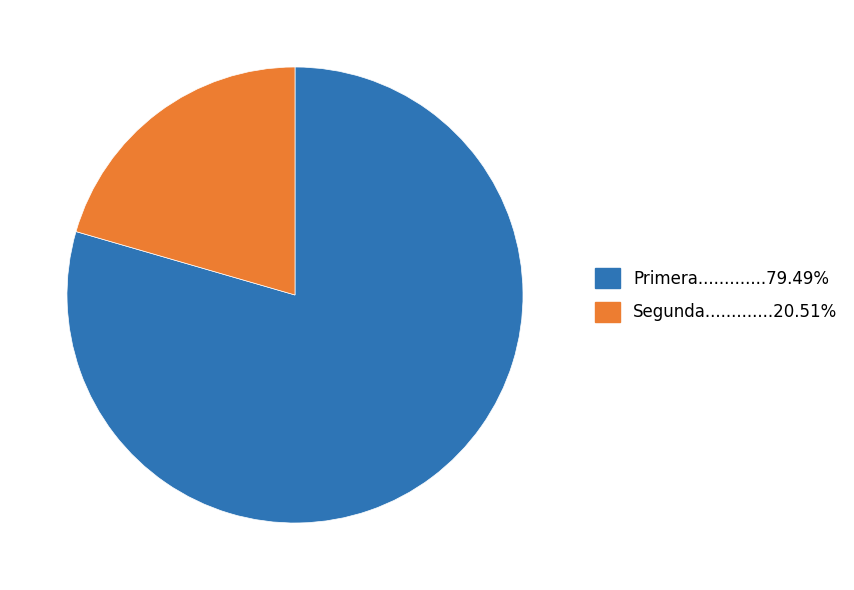

Is there a majority slice in this chart?

Yes